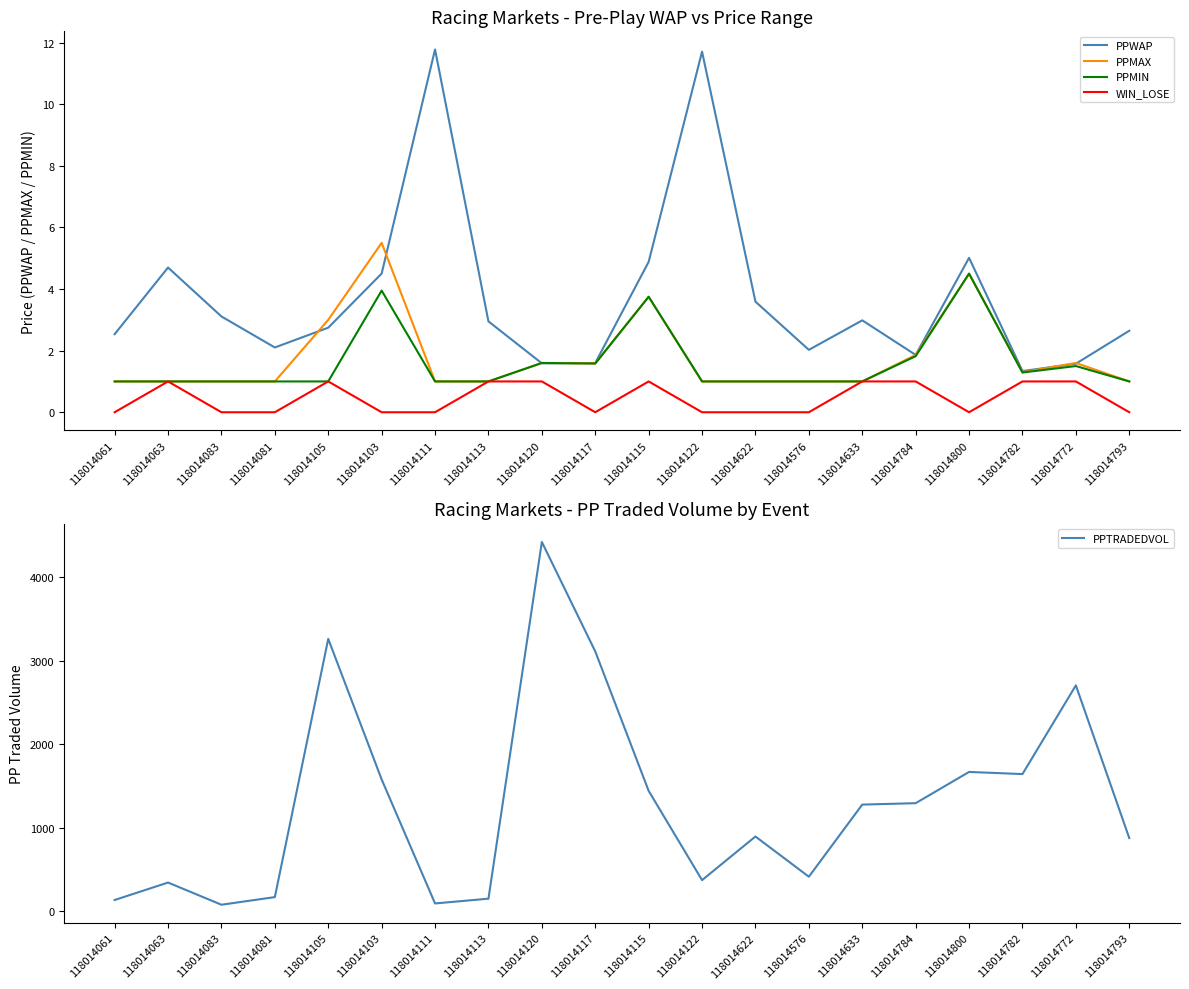

What is the difference between the maximum and second lowest values in the PPWAP series?

10.2